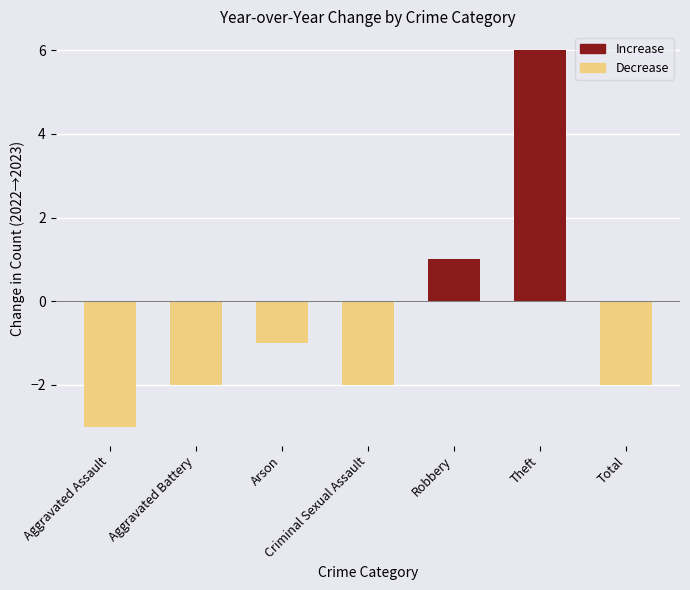

The chart shows a value of -3 at Aggravated Battery. True or false?

False